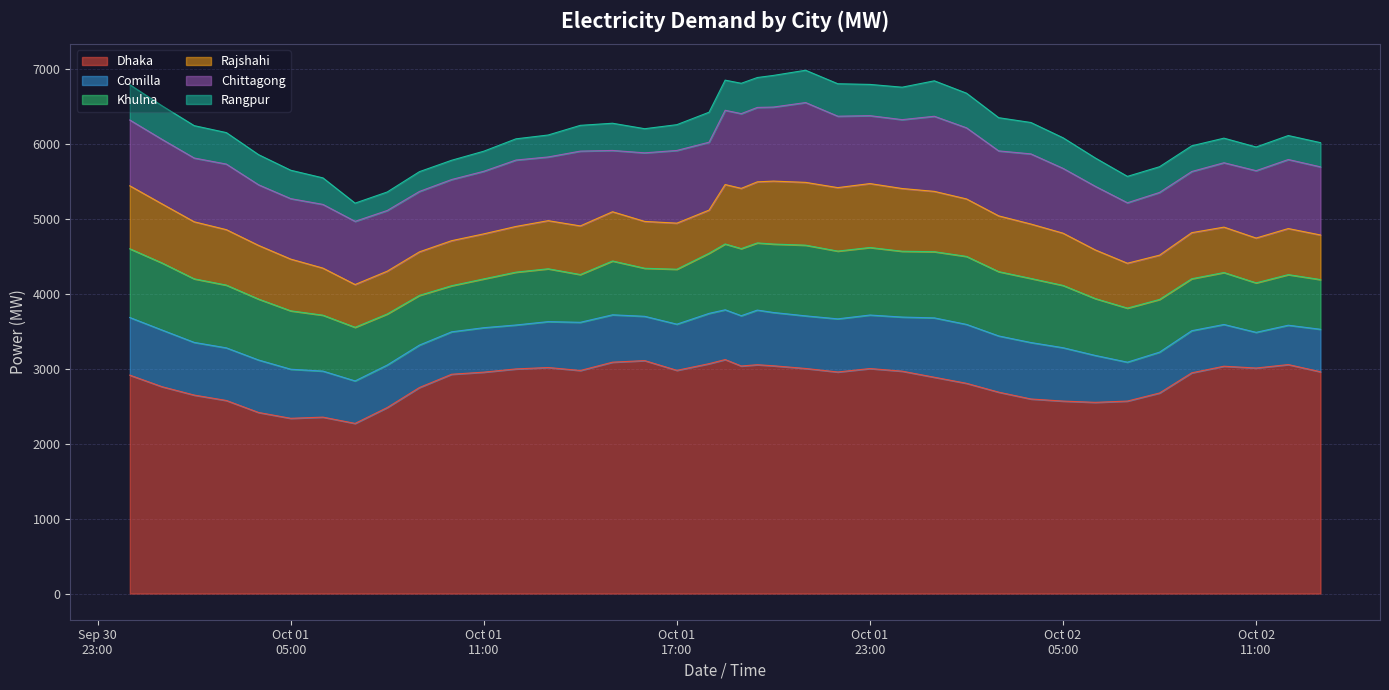

At which category is the sum across all series the highest?

2016-10-01 21:00